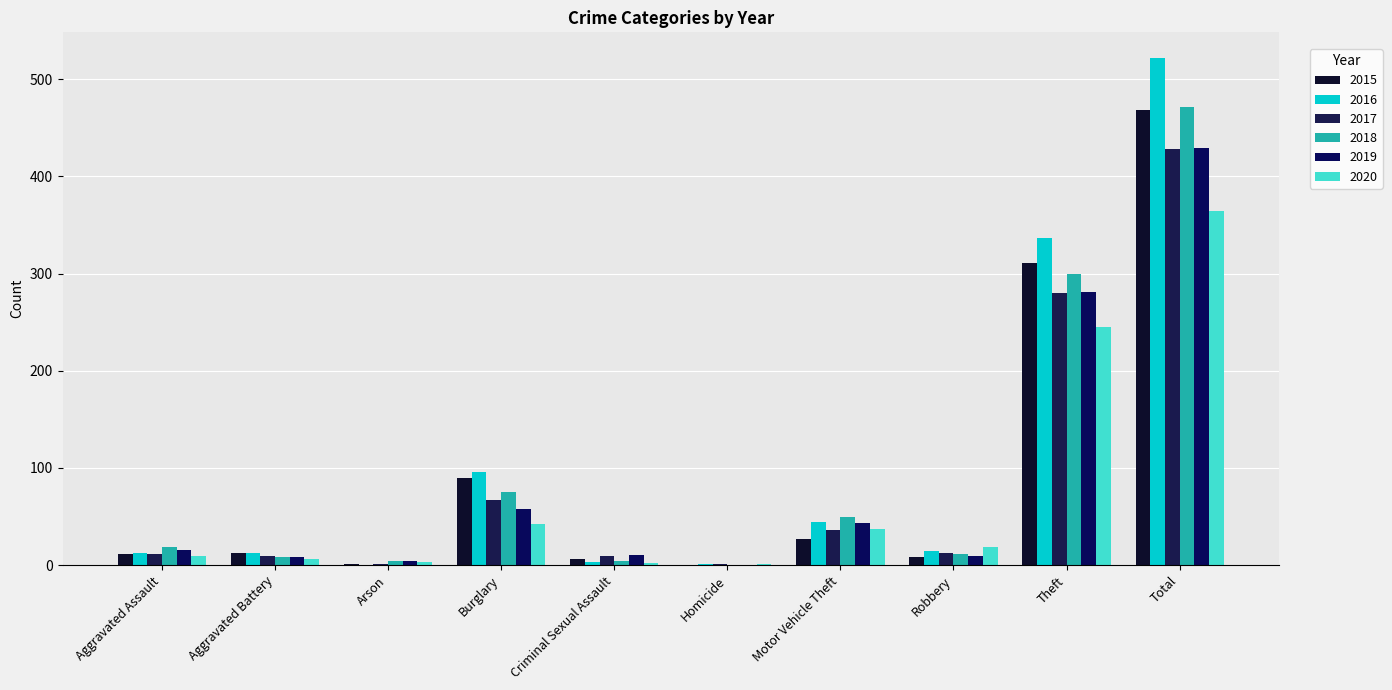

What is the label of the 4th bar from the left?

Burglary